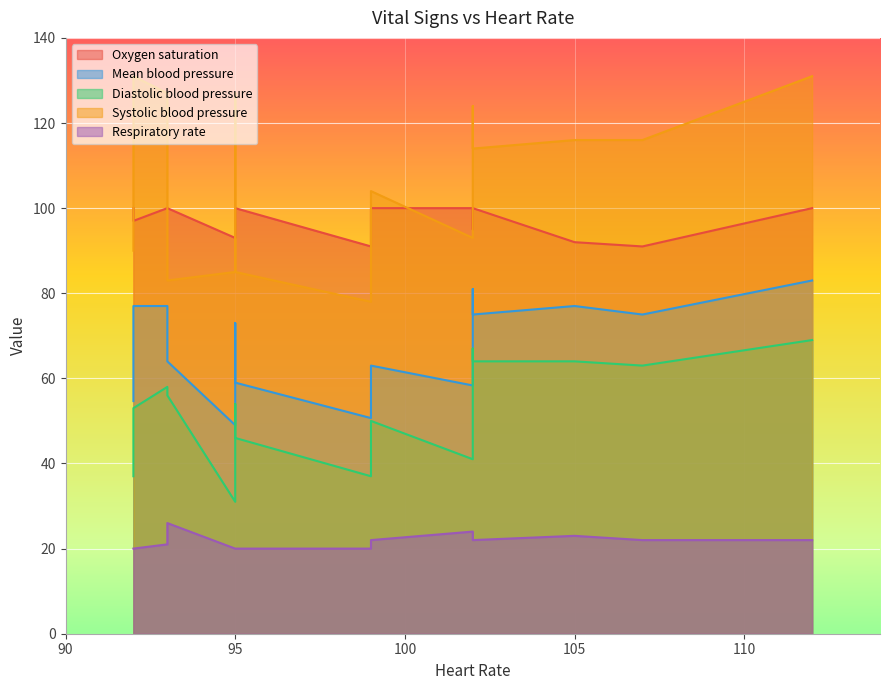

Which series has the largest range (max minus min)?

Systolic blood pressure